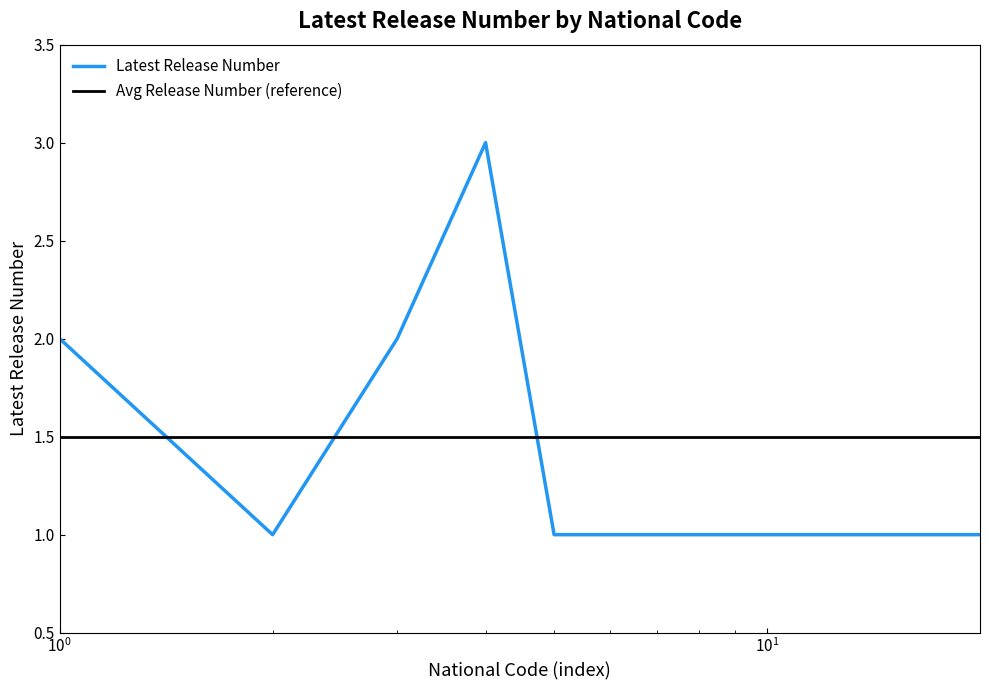

List the series in order of their overall mean, highest first.

Avg Release Number (reference), Latest Release Number